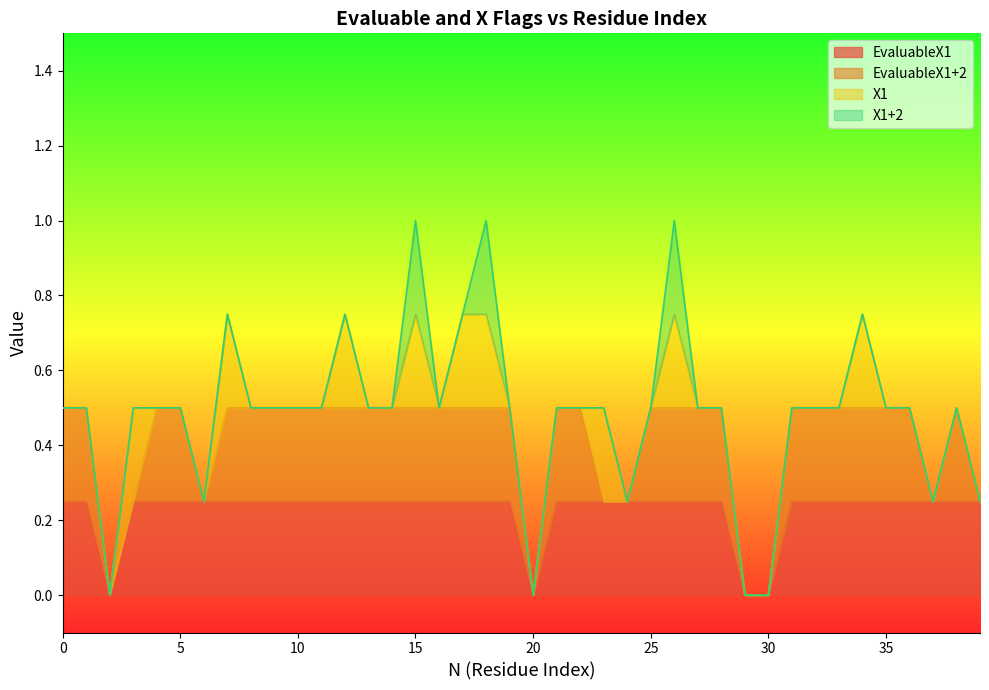

How many X1 values are between 0 and 1?

40